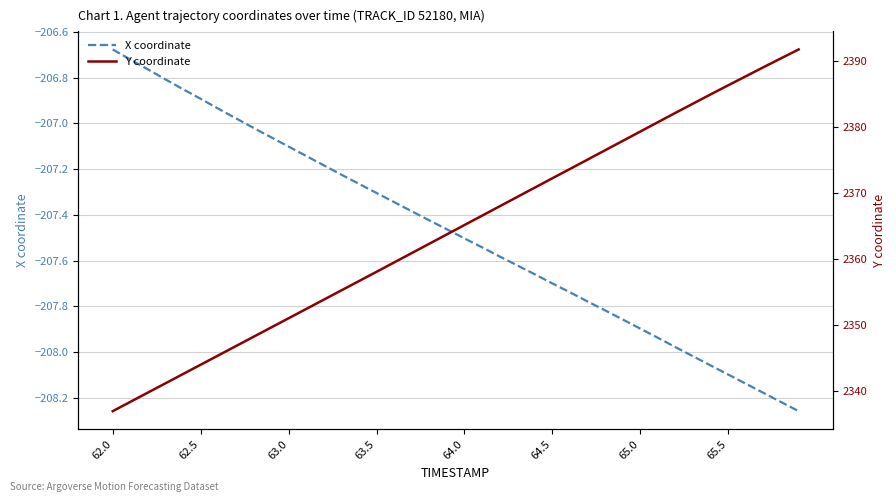

At which label does X coordinate first exceed -207?

62.0